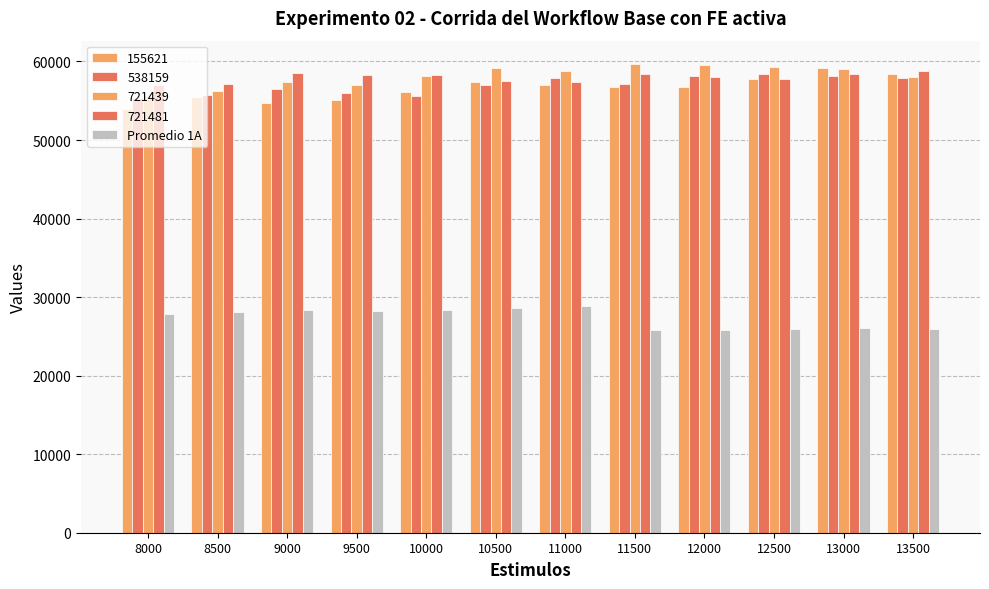

How many bars are there in total?

60